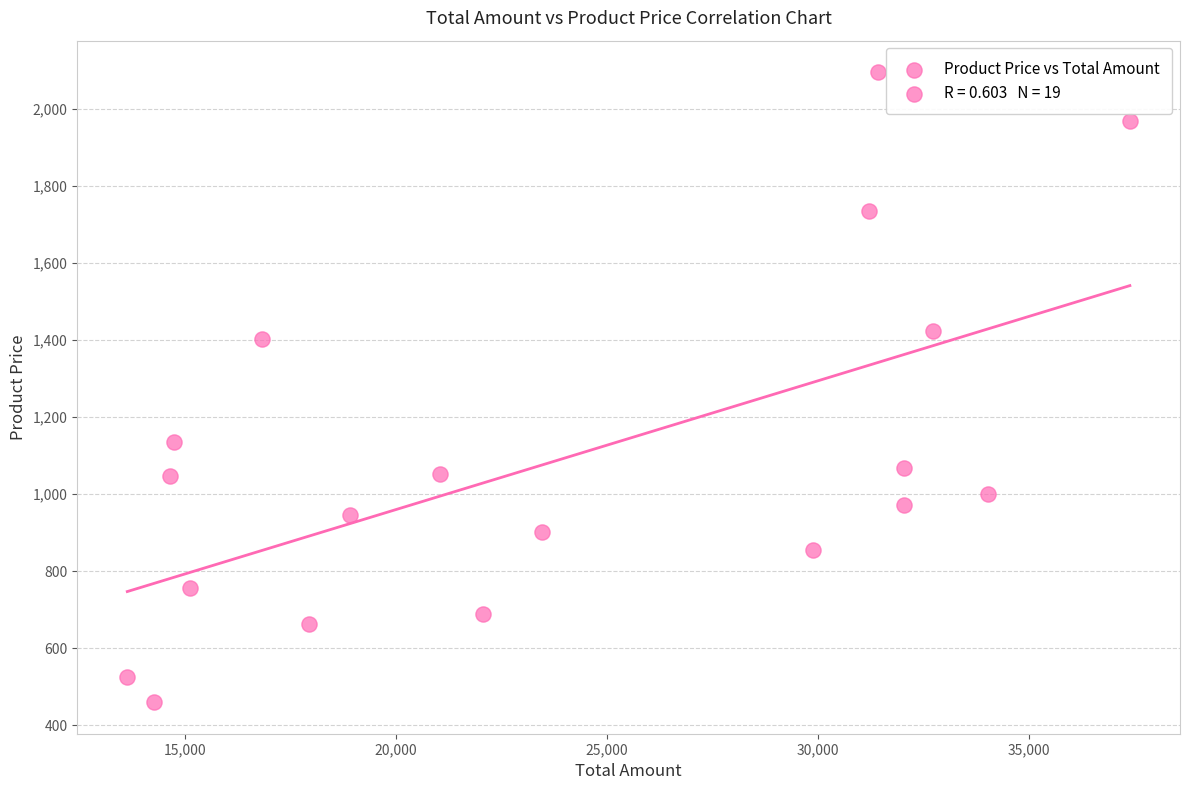

What is the range of X values (max minus min)?

23753.0